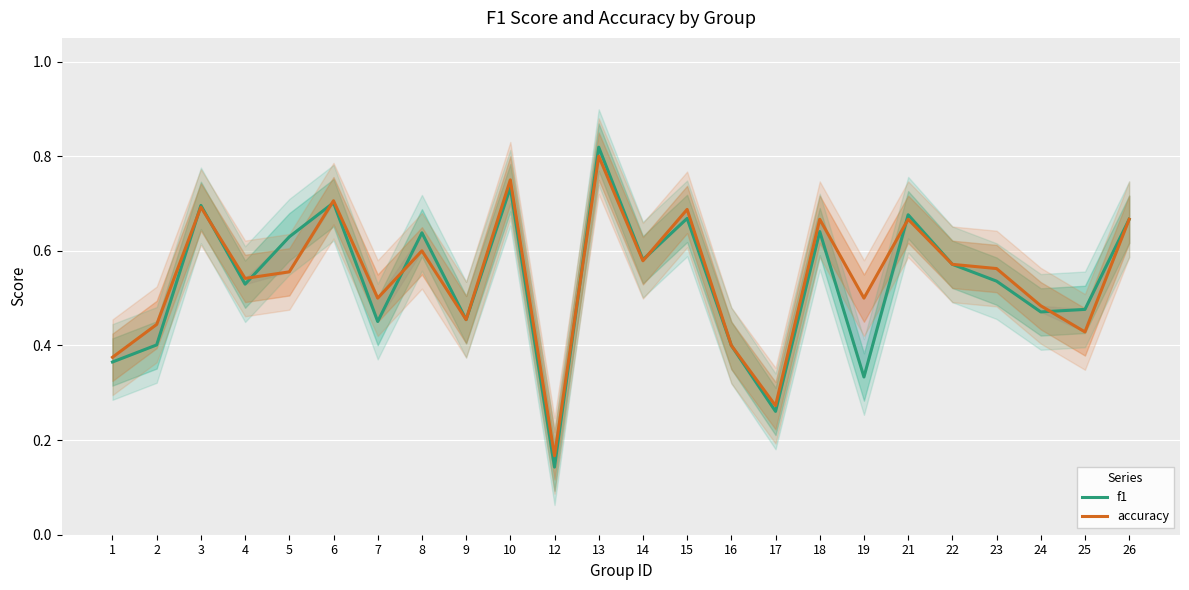

What is the minimum value for f1?

0.1